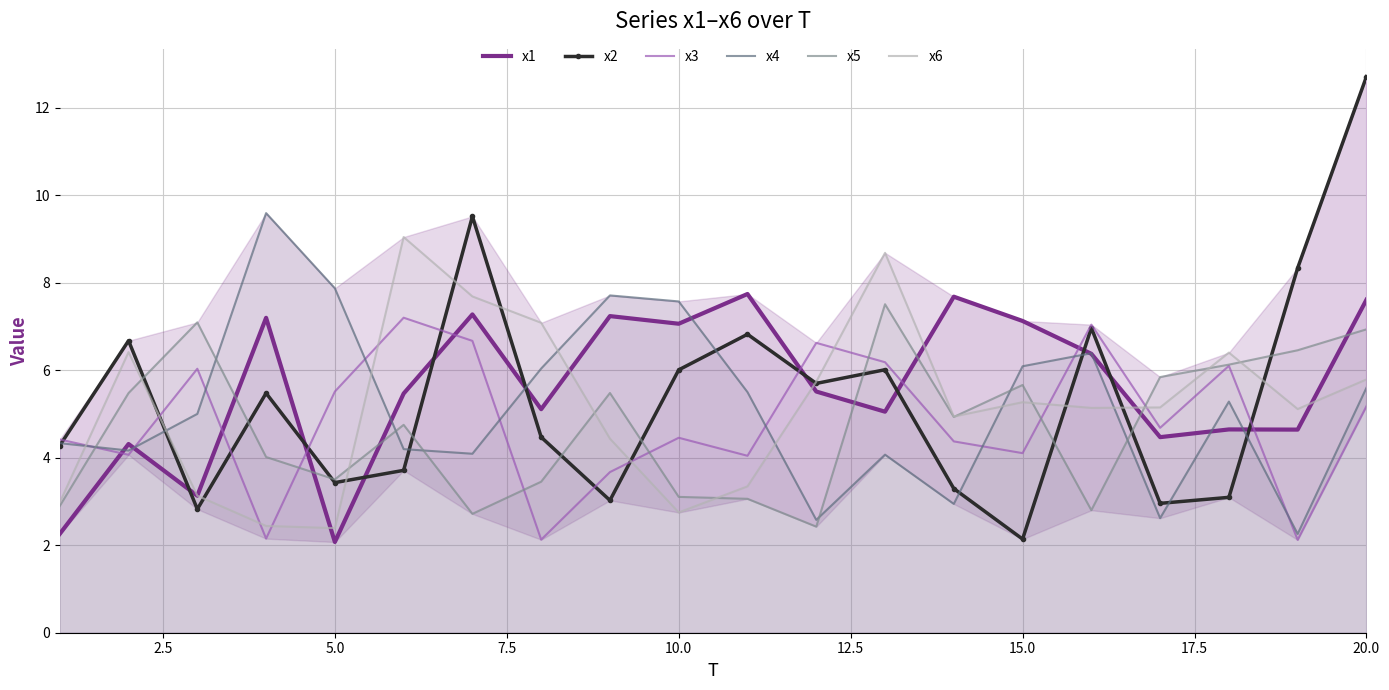

After their last crossing, which series has the higher values: x6 or x5?

x5